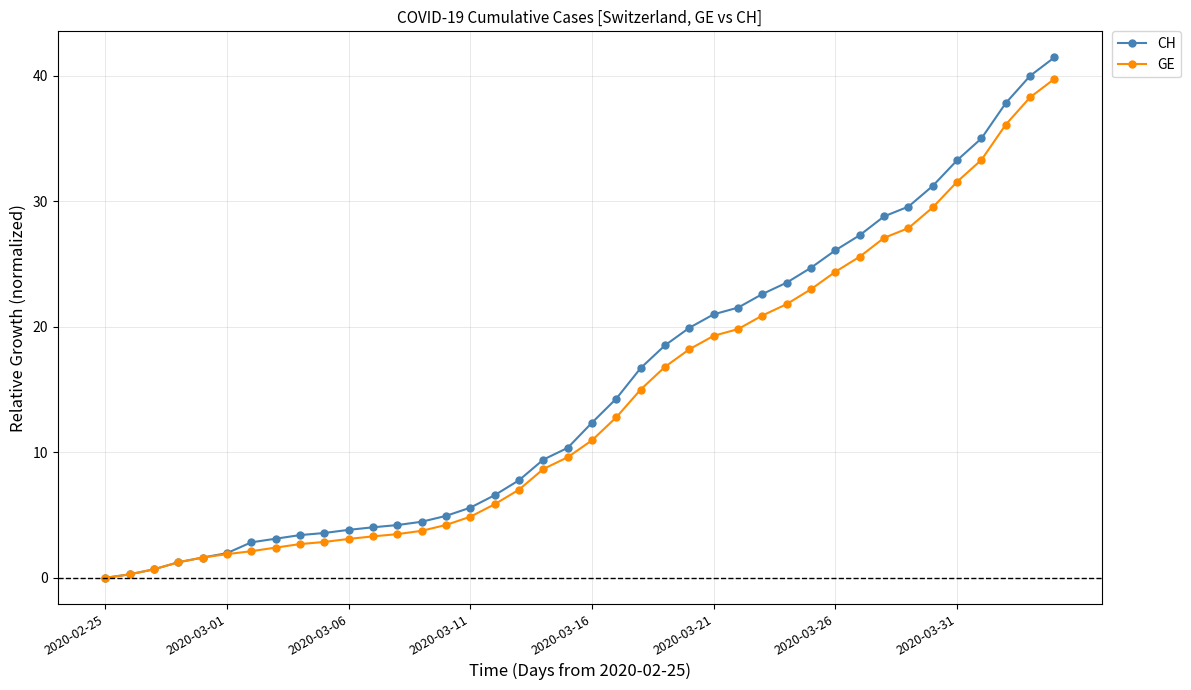

What is the value of the CH point at the 21st from the left?

12.4